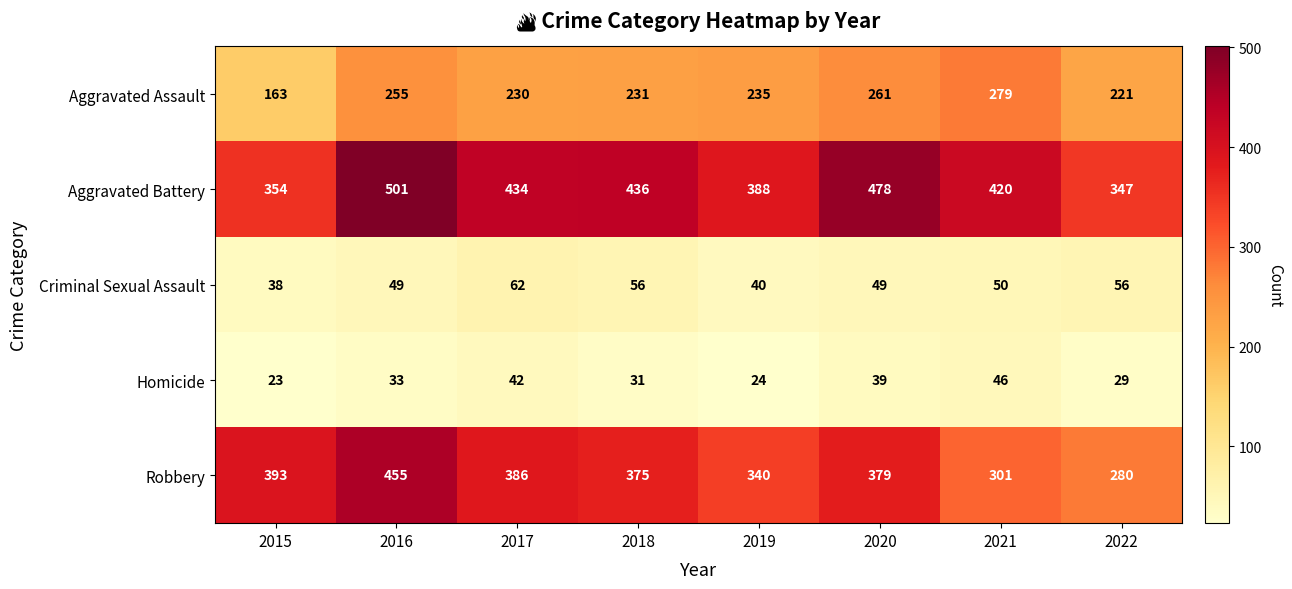

The value of Robbery at 2016 is 91. True or false?

False